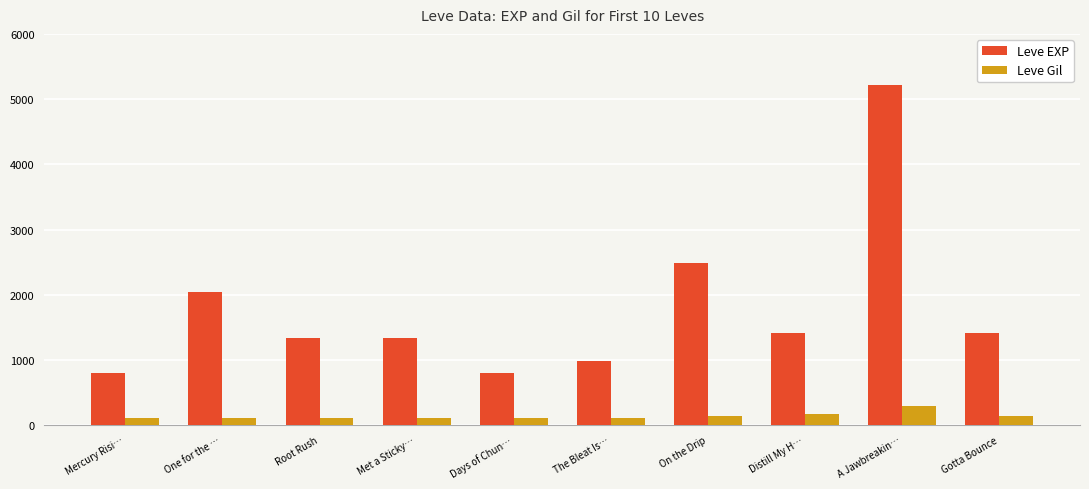

What is the label of the 7th bar from the right?

Met a Sticky…